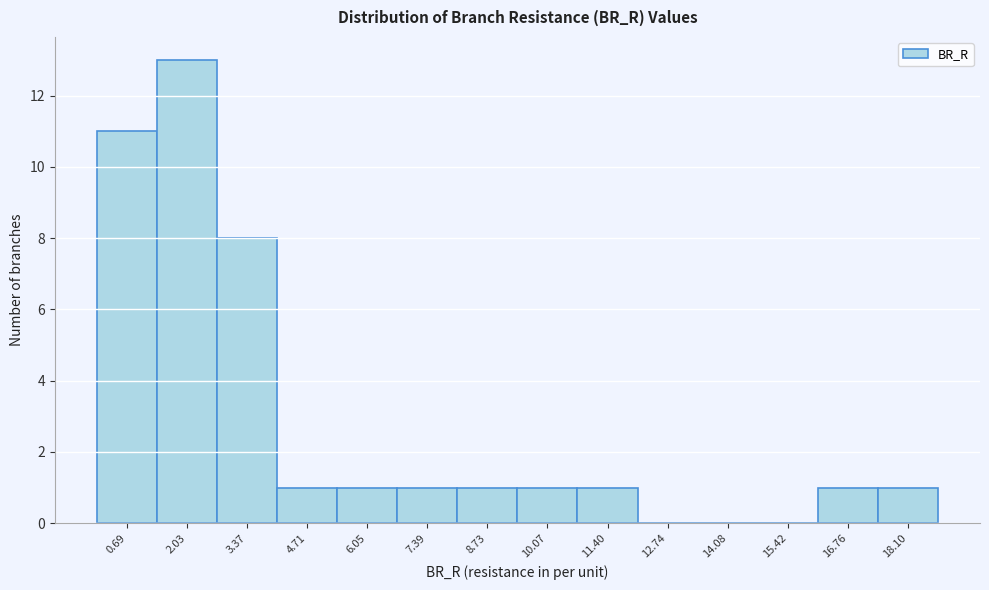

Reading left to right, list every bar in this chart as the range it spans on the x-axis followed by its height. Neither the bar edges nor the heights are printed on the chart, so give them approximately, as read against the axes.

0.0 to 1.4: 11
1.4 to 2.8: 13
2.8 to 4.0: 8
4.0 to 5.4: 1
5.4 to 6.8: 1
6.8 to 8.0: 1
8.0 to 9.4: 1
9.4 to 10.8: 1
10.8 to 12.0: 1
12.0 to 13.4: 0
13.4 to 14.8: 0
14.8 to 16.0: 0
16.0 to 17.4: 1
17.4 to 18.8: 1